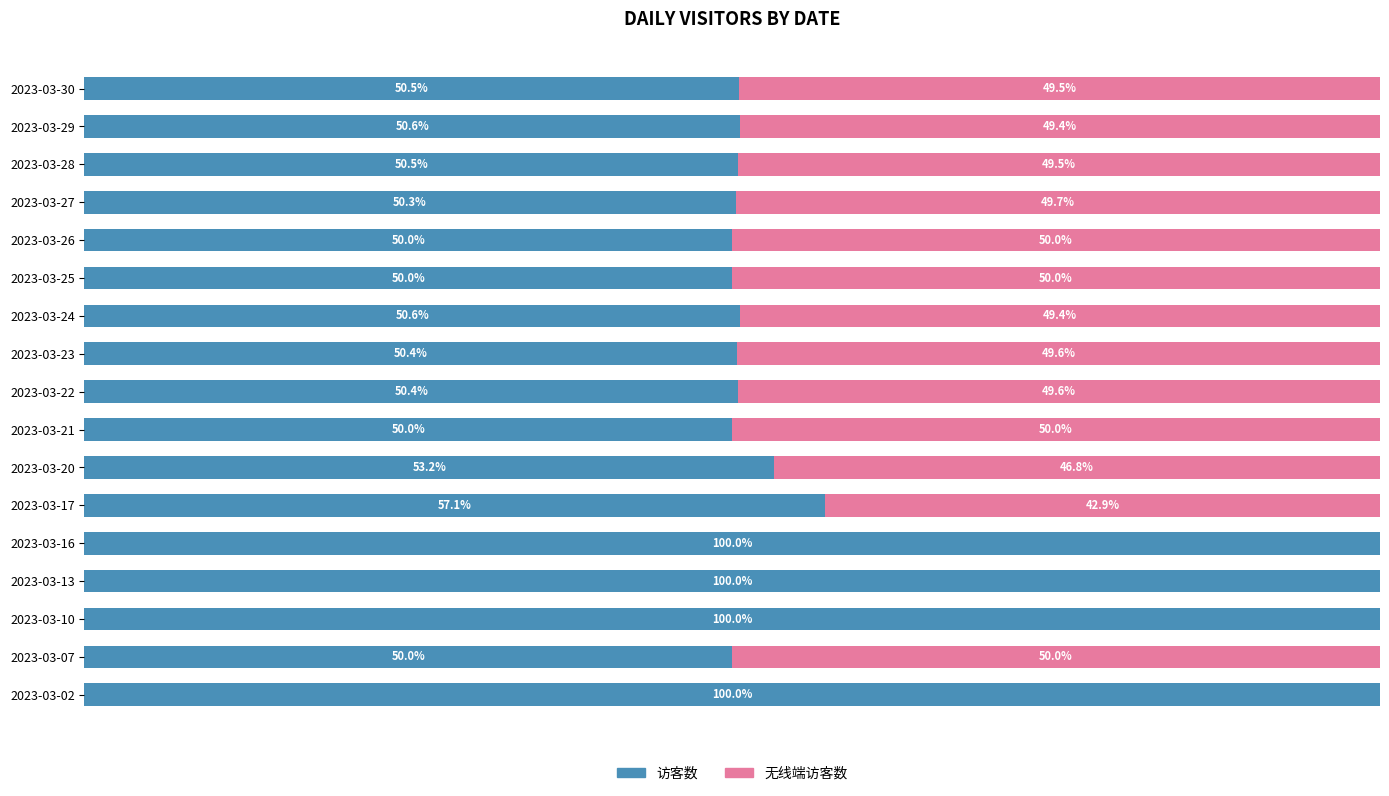

Rank the series by their average value, from lowest to highest.

无线端访客数, 访客数